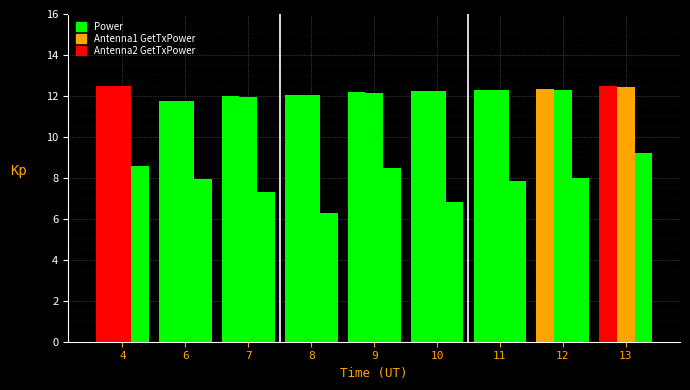

The value of Power at 11 is 8.2. True or false?

False